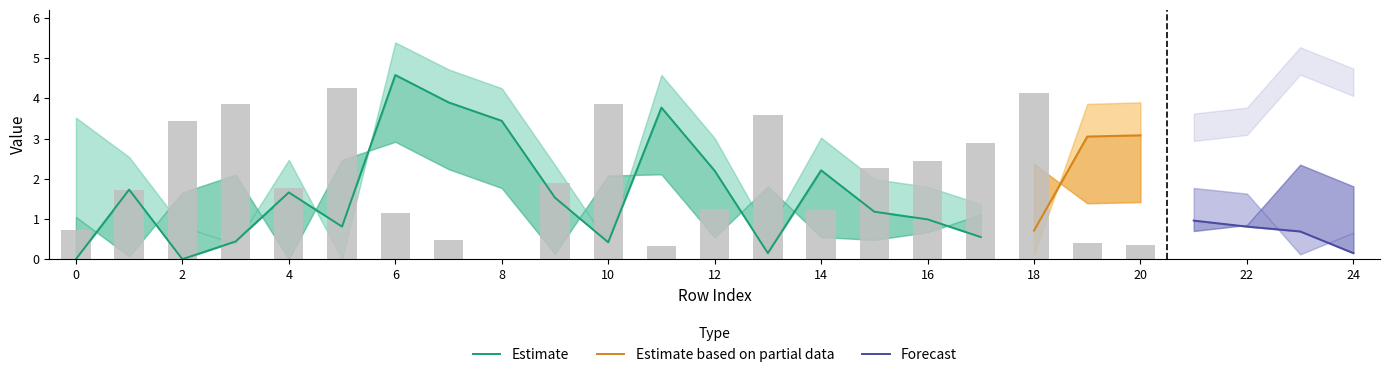

Is the value of col_5 at 1 greater than the value of col_7 at 24?

No